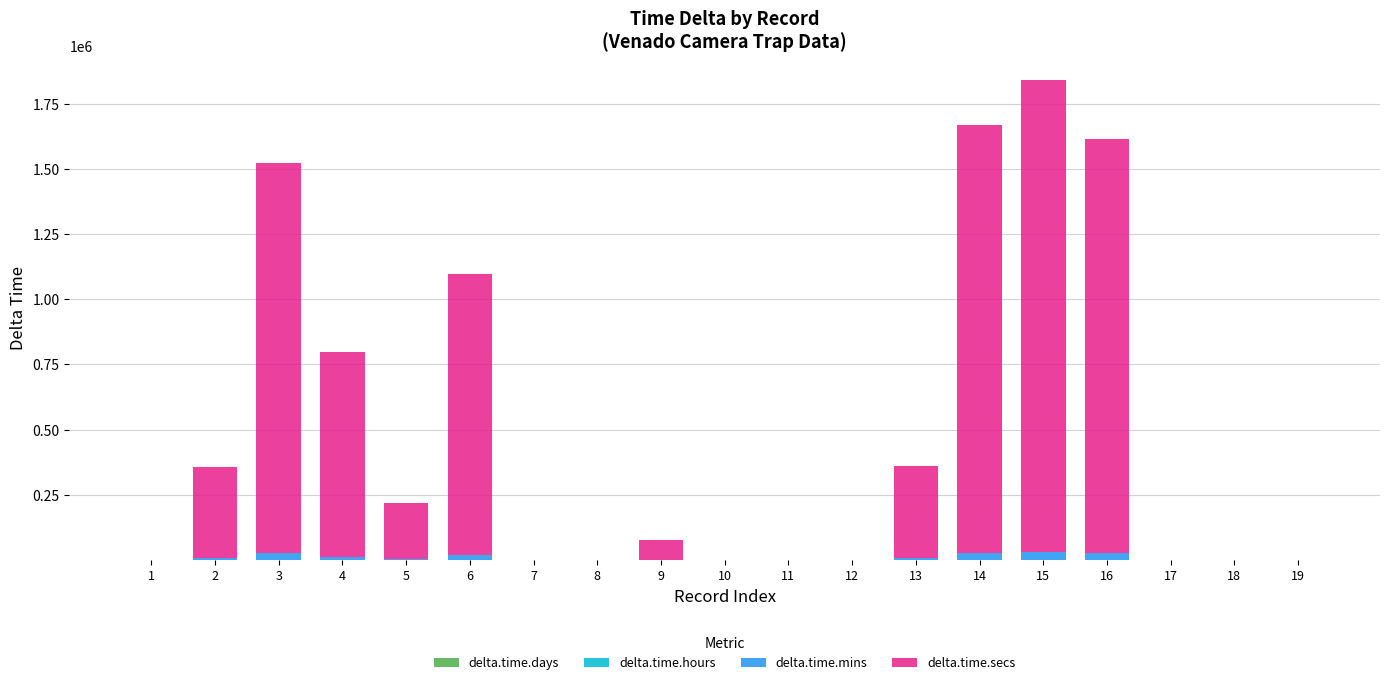

True or false: delta.time.hours has a value of 60.1 at 5.

True